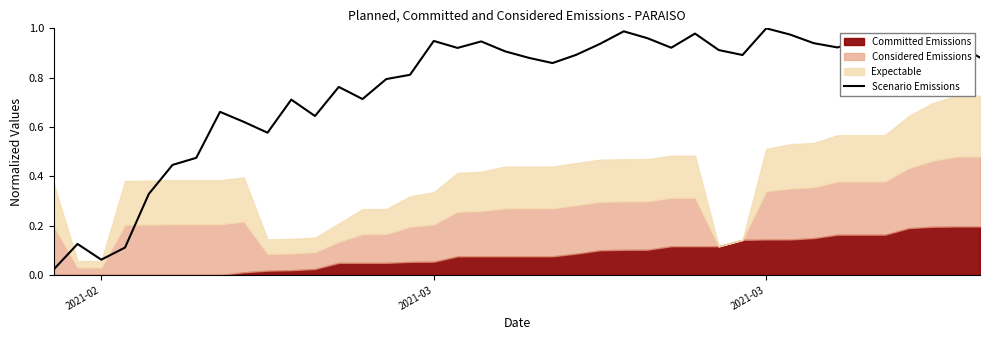

At which category does the chart reach its minimum across all series?

2021-02